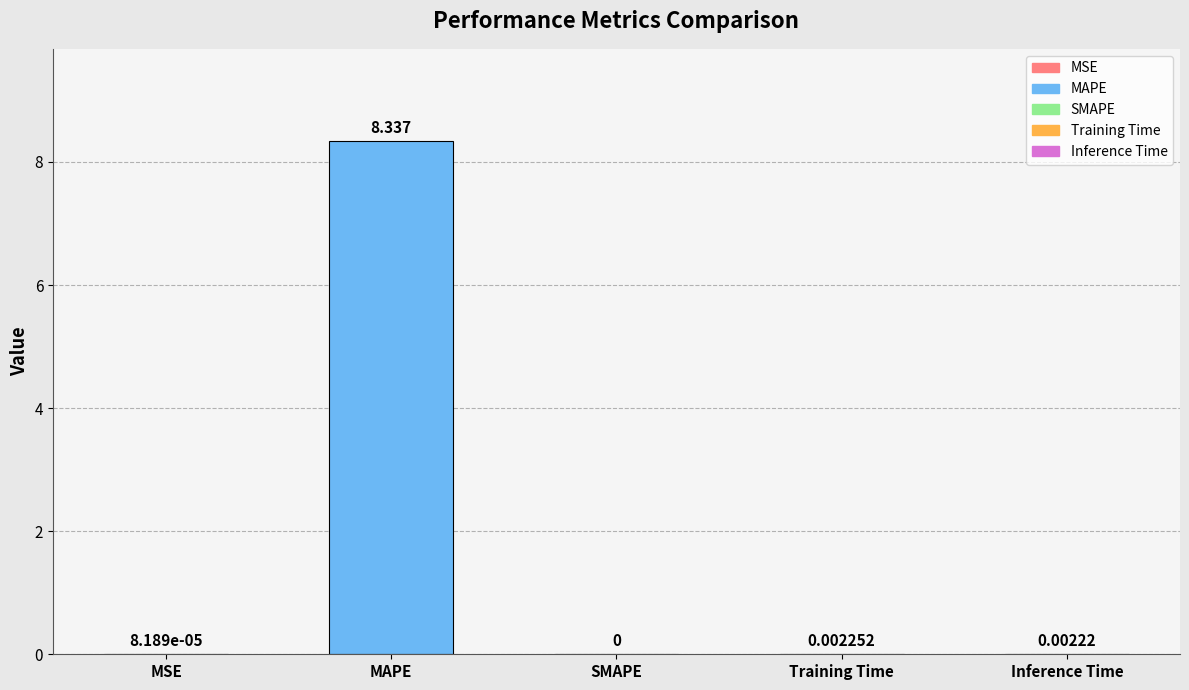

Which has a higher value, SMAPE or Inference Time?

Inference Time